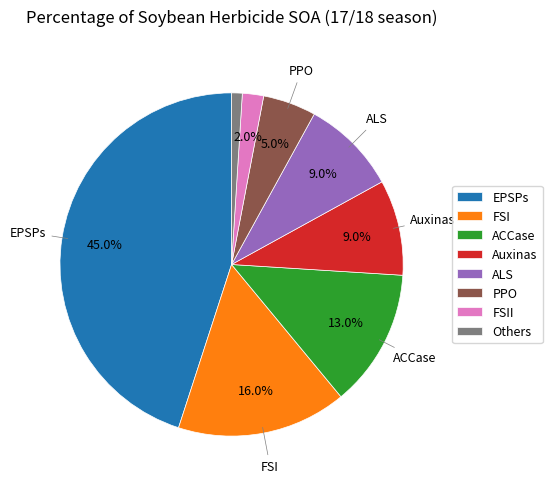

Does any single category account for the majority?

No